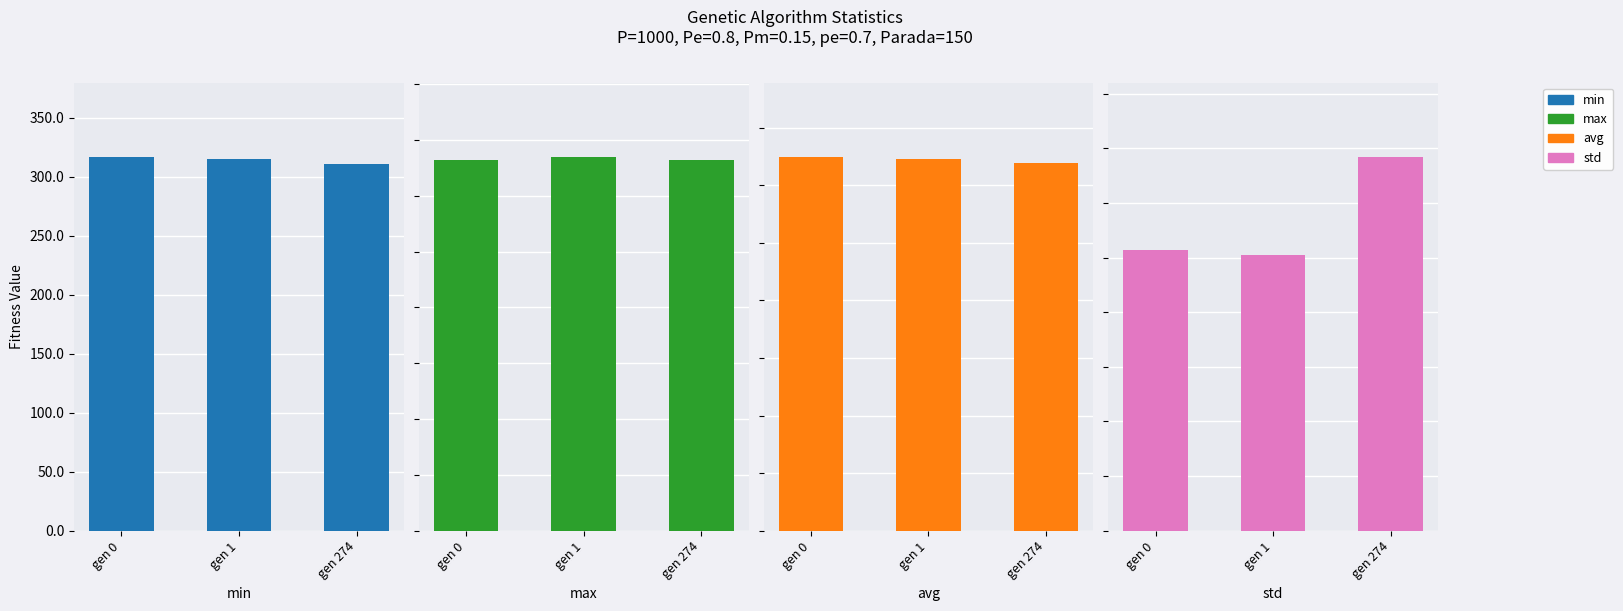

How many bars are there in total?

12